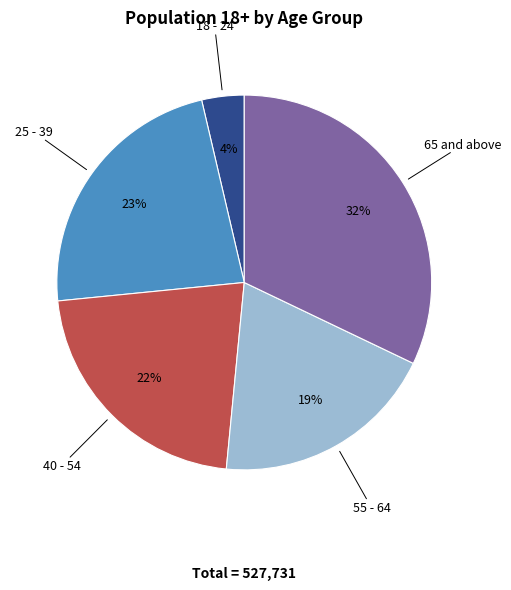

What percentage is the 18 - 24 slice, to the nearest percent?

4%